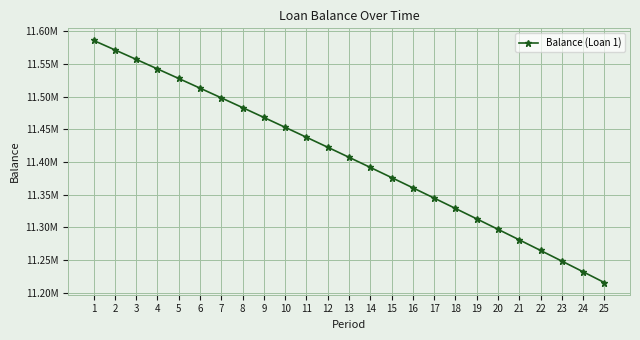

Is this an area chart (filled region under the line)?

No